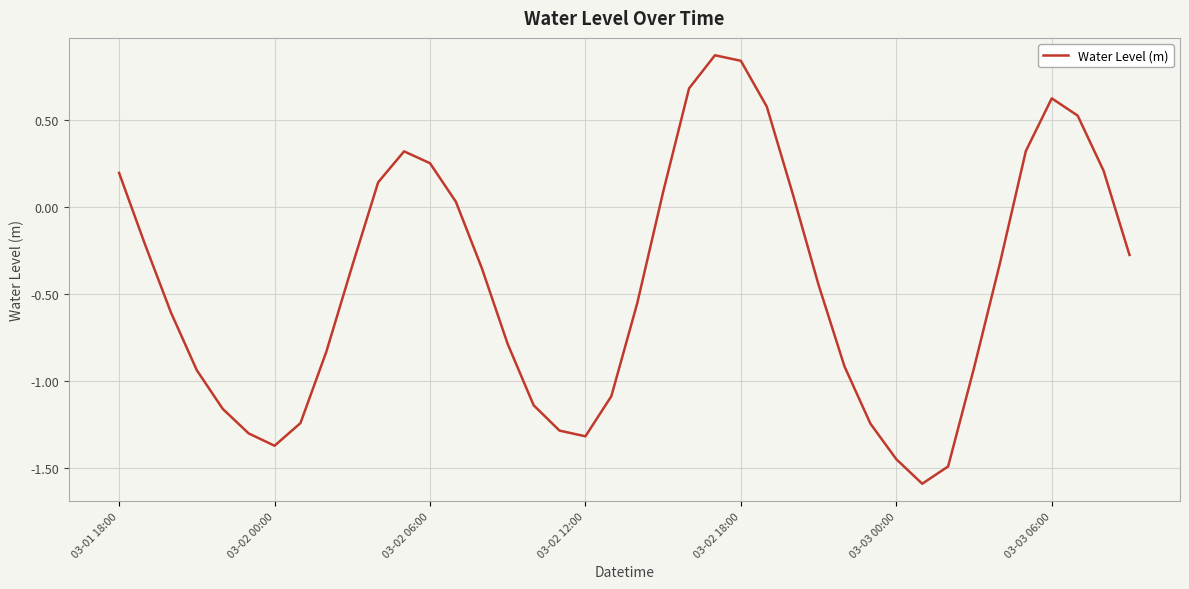

What is the maximum value shown in the chart?

0.9